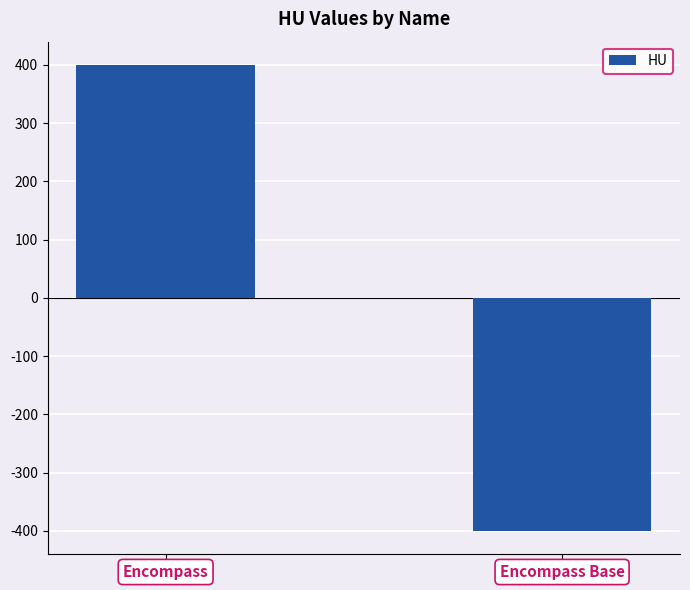

The chart shows a value of 255 at Encompass. True or false?

False